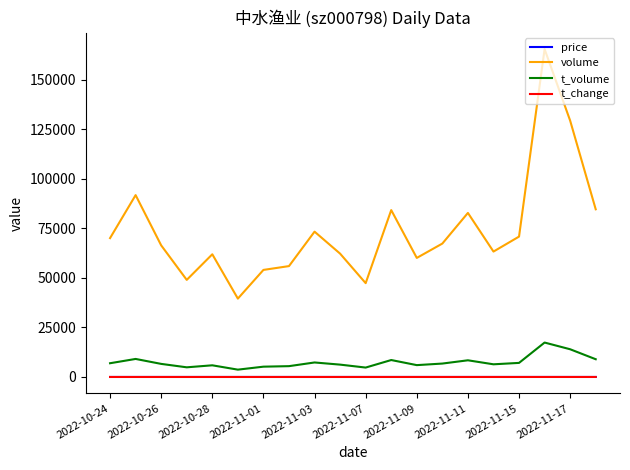

What is the lowest value of the volume series?

39529.0